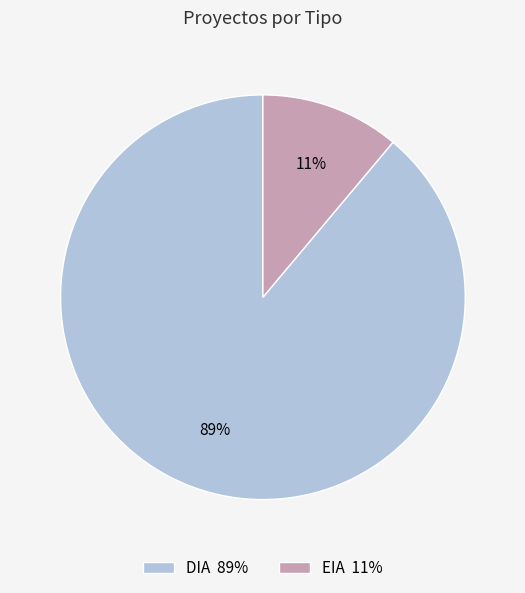

Between DIA 89% and EIA 11%, which is larger?

DIA 89%